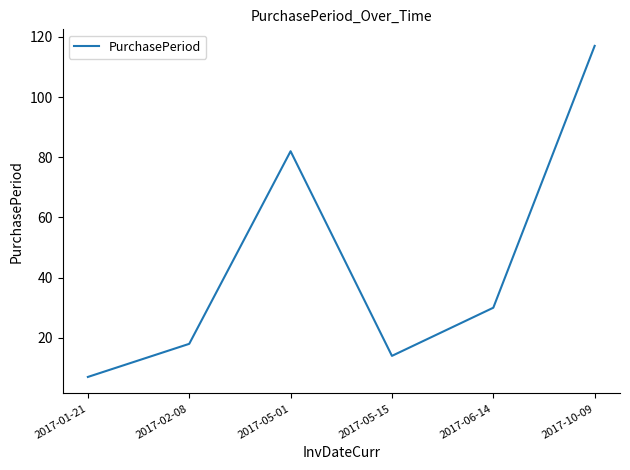

What is the sum of all values?

268